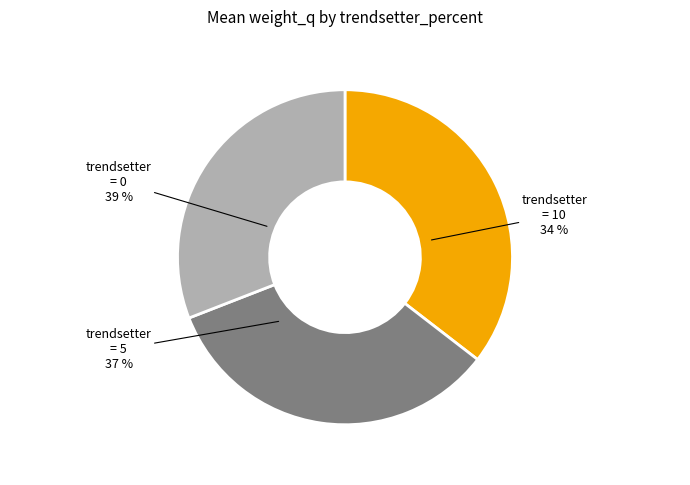

What is the smallest slice in the pie chart?

10